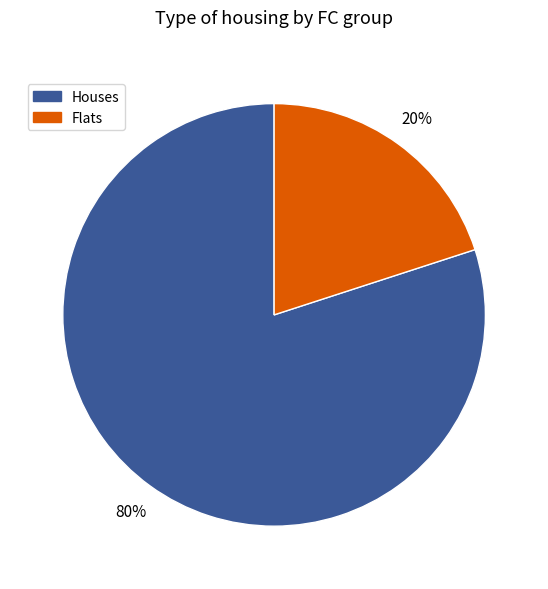

Count the number of slices in the pie.

2